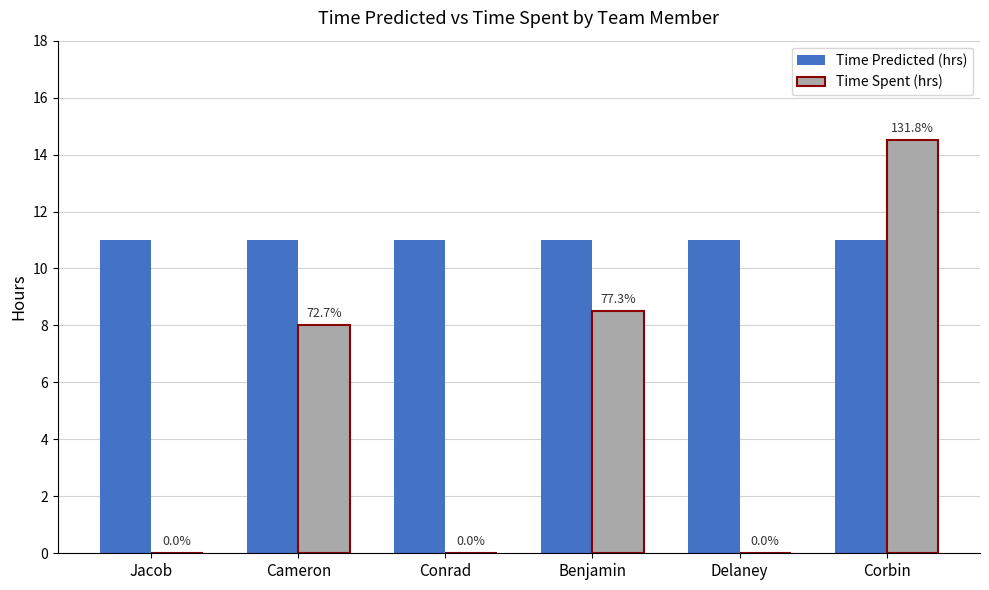

Is the value of Time Spent (hrs) at Cameron greater than the value of Time Predicted (hrs) at Conrad?

No